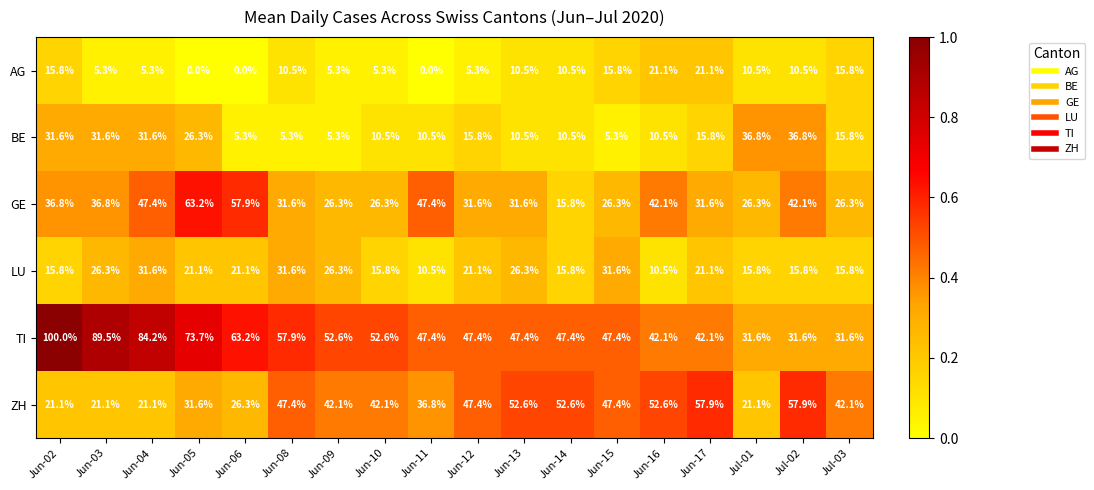

Which series changed the most between Jun-05 and Jun-08?

GE